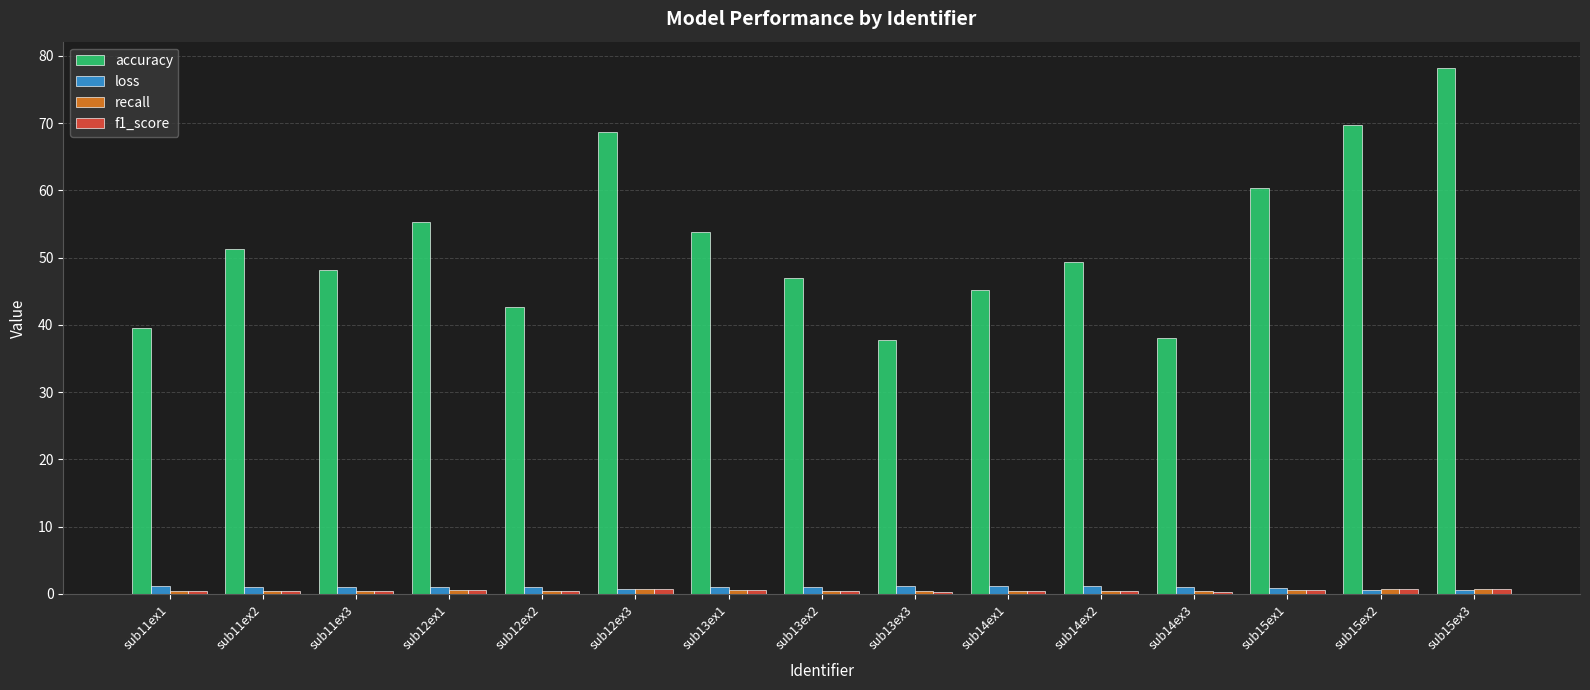

Is it true that accuracy equals 51.3 at sub11ex2?

True